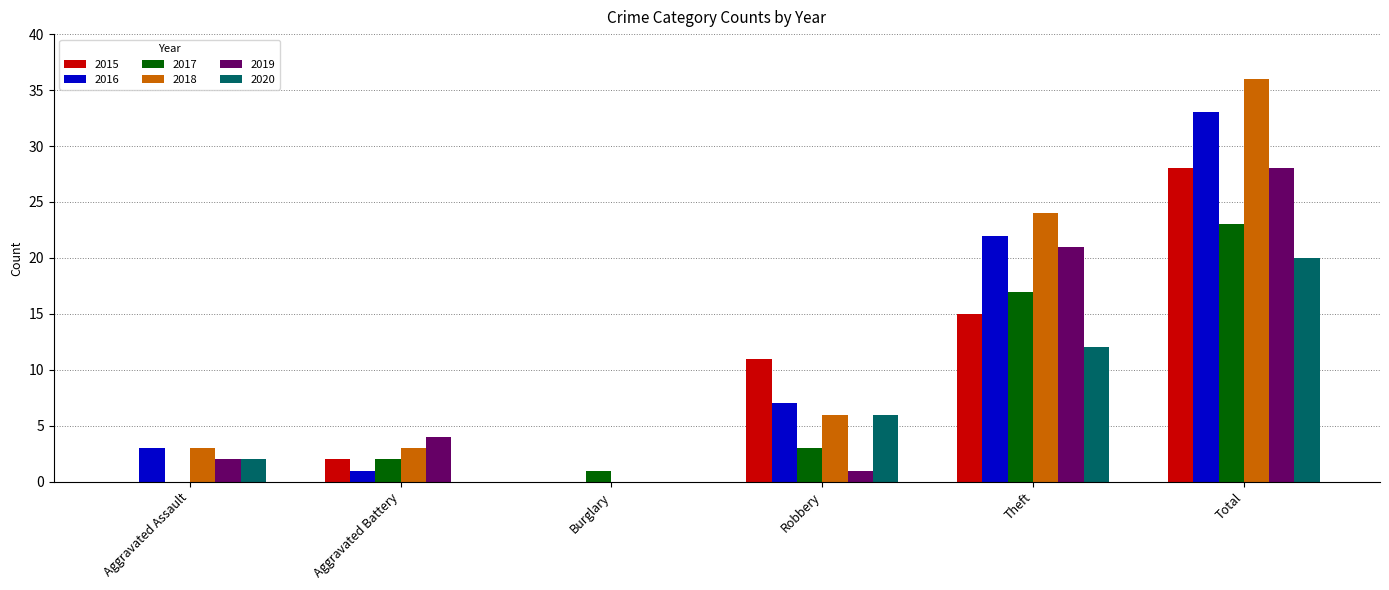

Reading right to left, transcribe all the data shown in this chart.

2015: Total=28	Theft=15	Robbery=11	Burglary=0	Aggravated Battery=2	Aggravated Assault=0
2016: Total=33	Theft=22	Robbery=7	Burglary=0	Aggravated Battery=1	Aggravated Assault=3
2017: Total=23	Theft=17	Robbery=3	Burglary=1	Aggravated Battery=2	Aggravated Assault=0
2018: Total=36	Theft=24	Robbery=6	Burglary=0	Aggravated Battery=3	Aggravated Assault=3
2019: Total=28	Theft=21	Robbery=1	Burglary=0	Aggravated Battery=4	Aggravated Assault=2
2020: Total=20	Theft=12	Robbery=6	Burglary=0	Aggravated Battery=0	Aggravated Assault=2